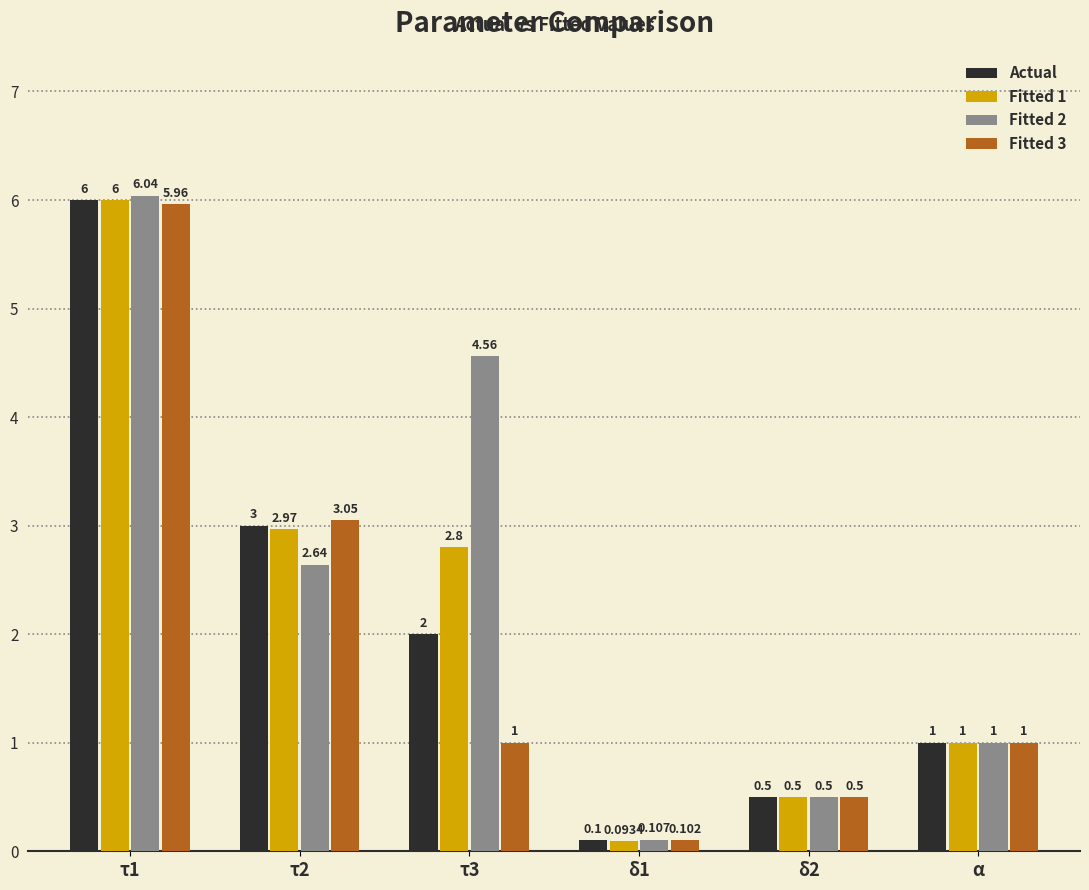

Which has a higher value, τ3 or δ2?

τ3